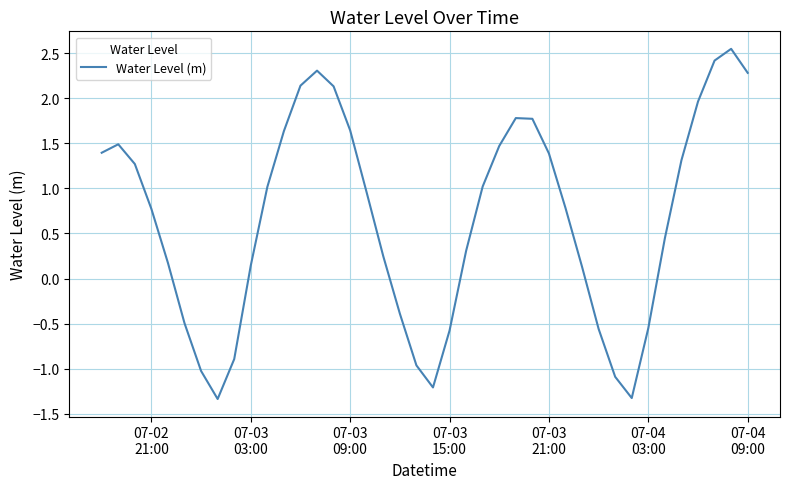

How many values are below zero?

12